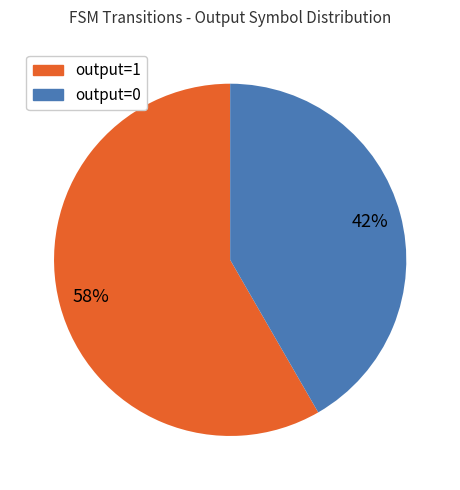

Which has a higher value, output=0 or output=1?

output=1